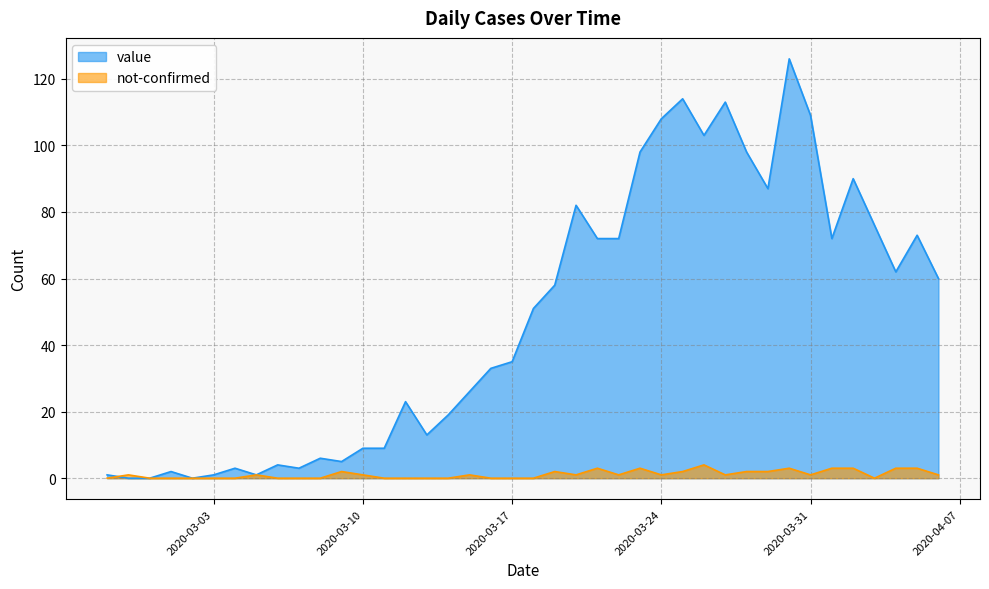

Reading right to left, list all the values displayed in this chart.

value: 2020-04-06=60	2020-04-05=73	2020-04-04=62	2020-04-03=76	2020-04-02=90	2020-04-01=72	2020-03-31=109	2020-03-30=126	2020-03-29=87	2020-03-28=98	2020-03-27=113	2020-03-26=103	2020-03-25=114	2020-03-24=108	2020-03-23=98	2020-03-22=72	2020-03-21=72	2020-03-20=82	2020-03-19=58	2020-03-18=51	2020-03-17=35	2020-03-16=33	2020-03-15=26	2020-03-14=19	2020-03-13=13	2020-03-12=23	2020-03-11=9	2020-03-10=9	2020-03-09=5	2020-03-08=6	2020-03-07=3	2020-03-06=4	2020-03-05=1	2020-03-04=3	2020-03-03=1	2020-03-02=0	2020-03-01=2	2020-02-29=0	2020-02-28=0	2020-02-27=1
not-confirmed: 2020-04-06=1	2020-04-05=3	2020-04-04=3	2020-04-03=0	2020-04-02=3	2020-04-01=3	2020-03-31=1	2020-03-30=3	2020-03-29=2	2020-03-28=2	2020-03-27=1	2020-03-26=4	2020-03-25=2	2020-03-24=1	2020-03-23=3	2020-03-22=1	2020-03-21=3	2020-03-20=1	2020-03-19=2	2020-03-18=0	2020-03-17=0	2020-03-16=0	2020-03-15=1	2020-03-14=0	2020-03-13=0	2020-03-12=0	2020-03-11=0	2020-03-10=1	2020-03-09=2	2020-03-08=0	2020-03-07=0	2020-03-06=0	2020-03-05=1	2020-03-04=0	2020-03-03=0	2020-03-02=0	2020-03-01=0	2020-02-29=0	2020-02-28=1	2020-02-27=0